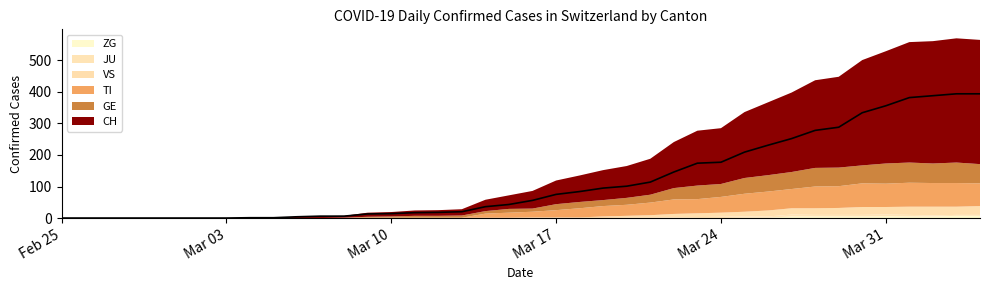

The ZG series shows 3 at 2020-02-25. True or false?

False